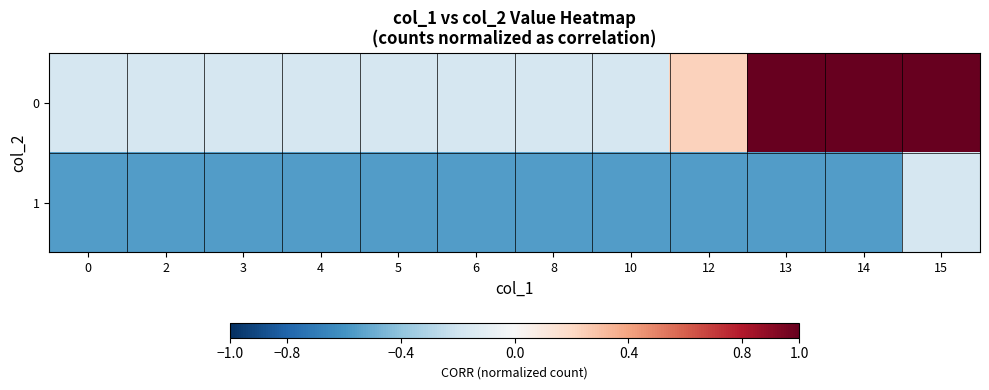

Reading right to left, list all the values displayed in this chart.

row_0: 1.0	1.0	1.0	0.2	-0.2	-0.2	-0.2	-0.2	-0.2	-0.2	-0.2	-0.2
row_1: -0.2	-0.6	-0.6	-0.6	-0.6	-0.6	-0.6	-0.6	-0.6	-0.6	-0.6	-0.6